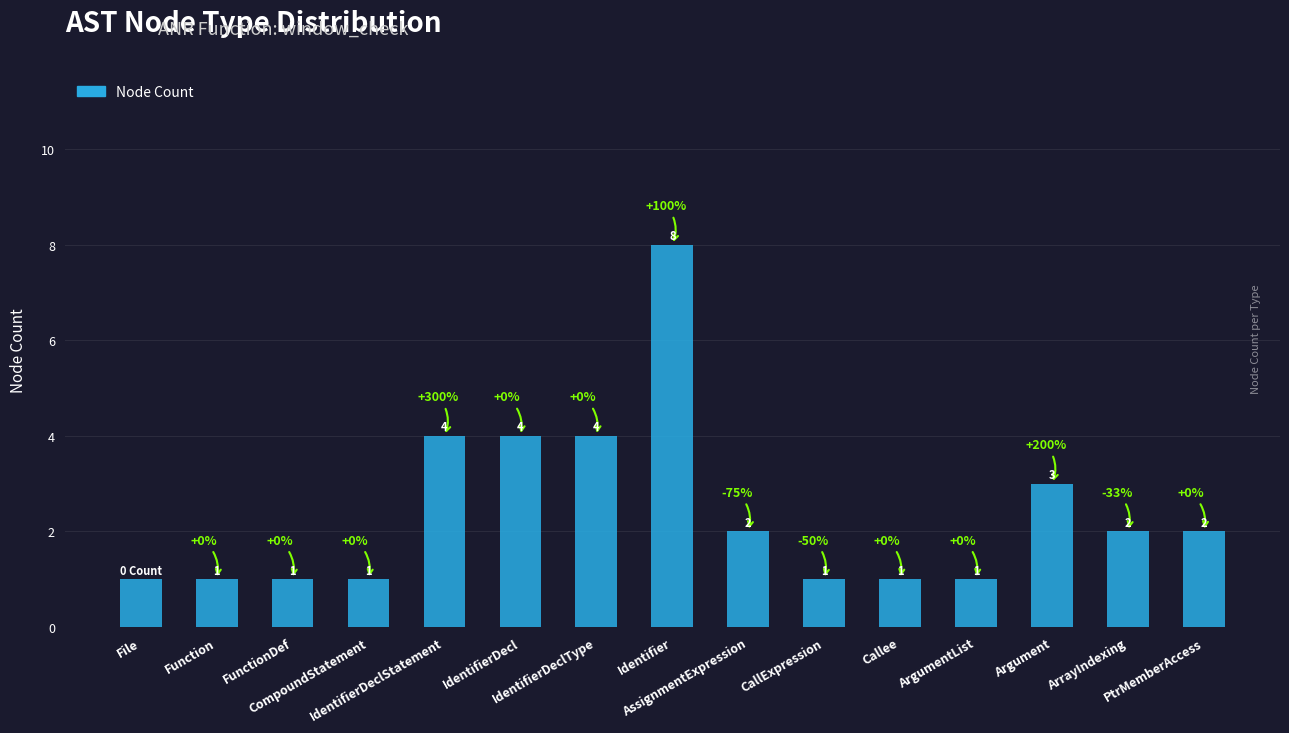

What is the label of the 8th bar from the right?

Identifier